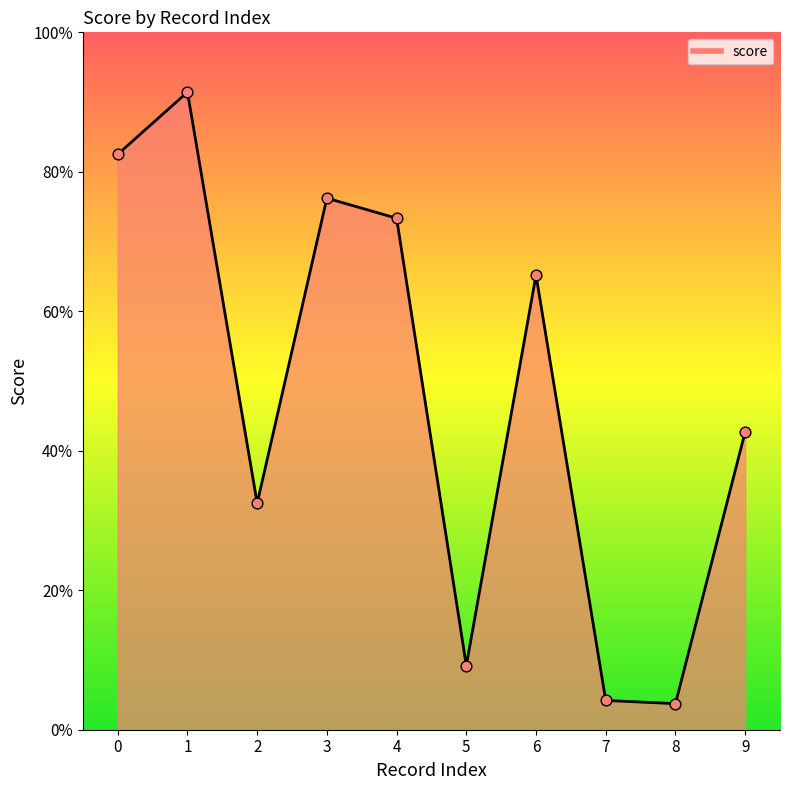

Which has a higher value, 4 or 6?

4